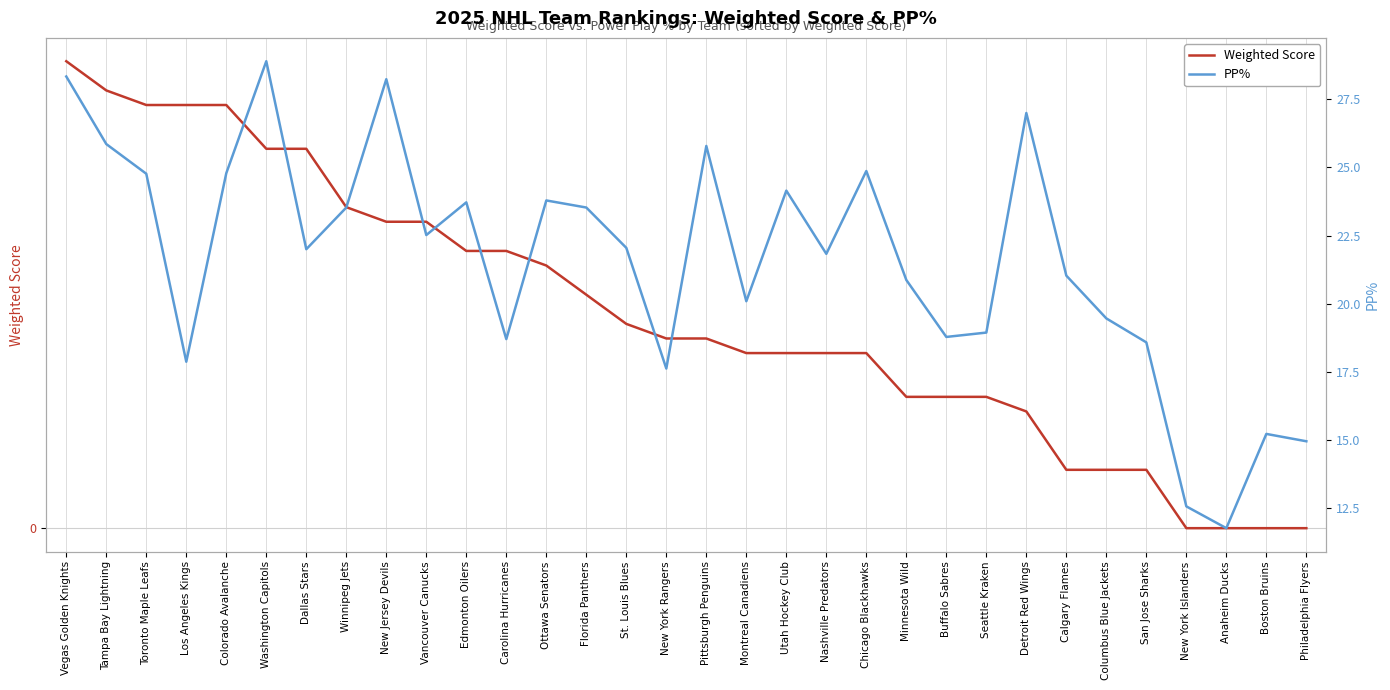

Reading left to right, list all the values displayed in this chart.

Weighted Score: 1.6	1.5	1.4	1.4	1.4	1.3	1.3	1.1	1.1	1.1	0.9	0.9	0.9	0.8	0.7	0.7	0.7	0.6	0.6	0.6	0.6	0.5	0.5	0.5	0.4	0.2	0.2	0.2	0.0	0.0	0.0	0.0
PP%: 28.3	25.9	24.8	17.9	24.8	28.9	22.0	23.5	28.2	22.5	23.7	18.7	23.8	23.5	22.1	17.6	25.8	20.1	24.1	21.8	24.9	20.9	18.8	18.9	27.0	21.0	19.5	18.6	12.6	11.8	15.2	14.9